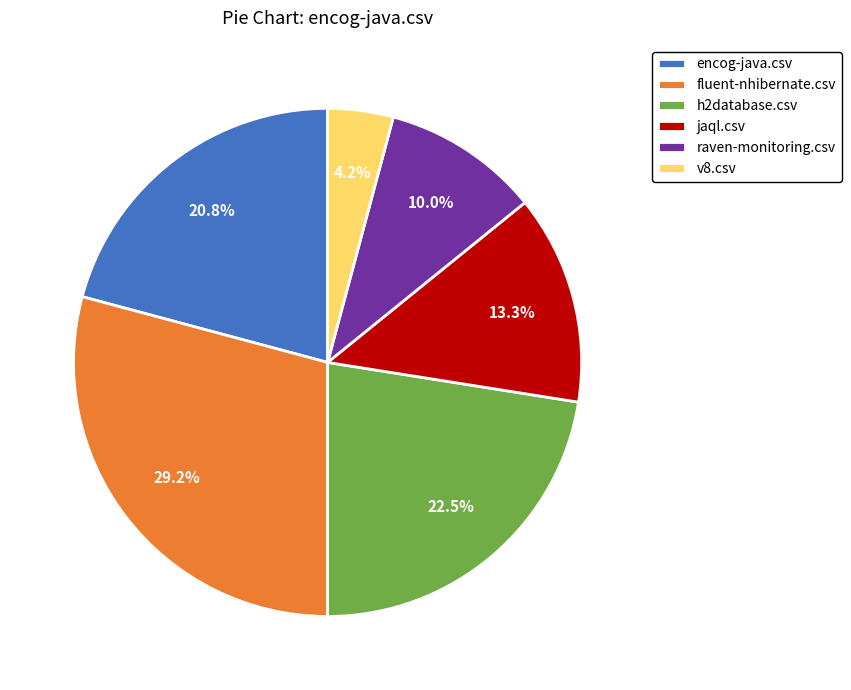

Rank the categories by value from lowest to highest.

v8.csv, raven-monitoring.csv, jaql.csv, encog-java.csv, h2database.csv, fluent-nhibernate.csv